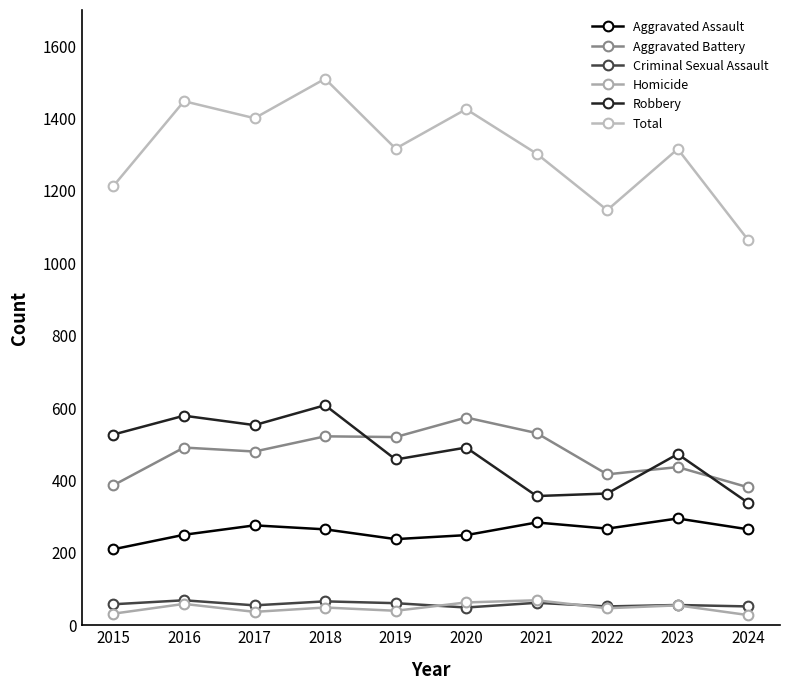

At which label is Criminal Sexual Assault closest to 59?

2015